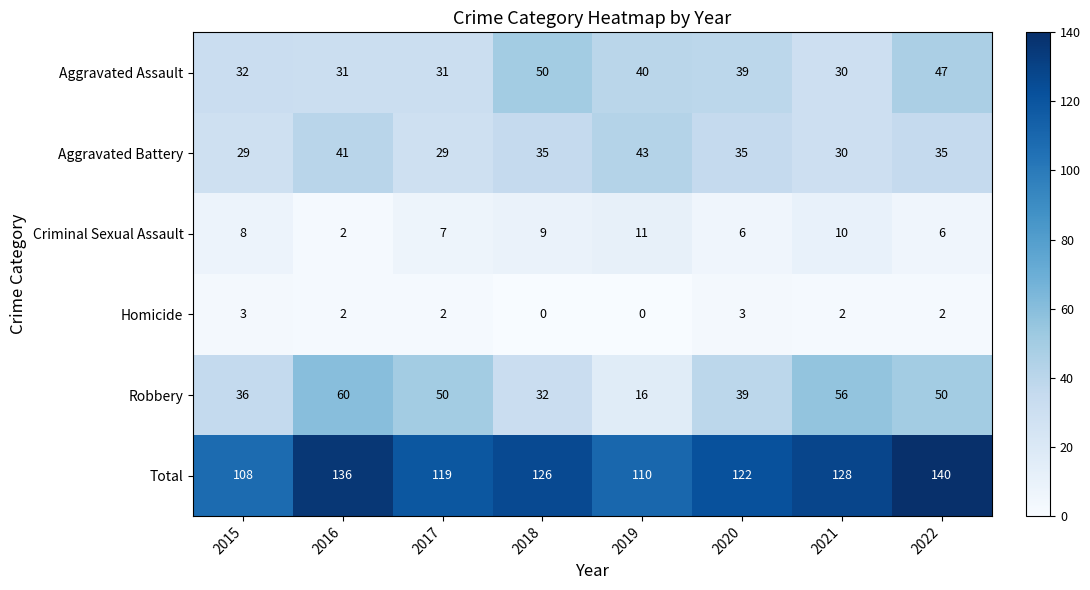

What is the sum of all Homicide values?

14